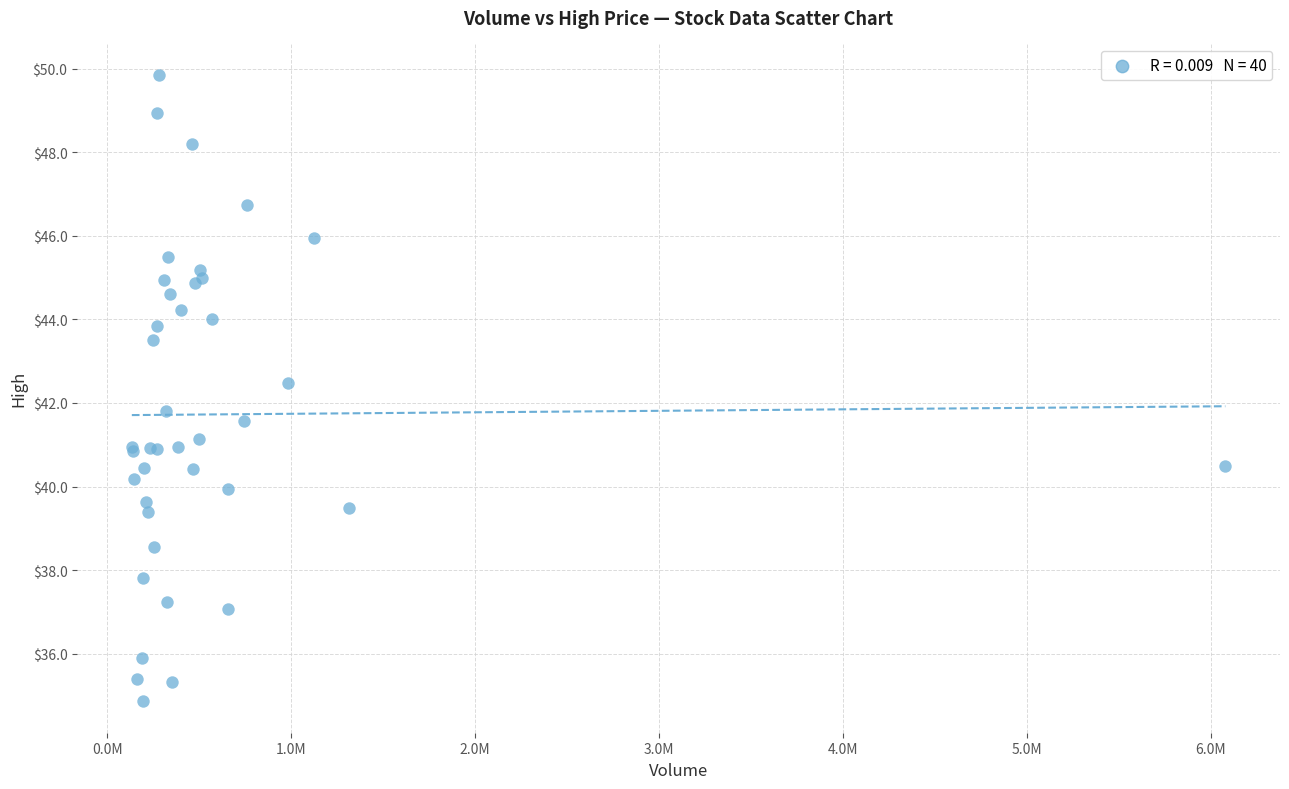

What Y value in the scatter plot is closest to 42?

41.8